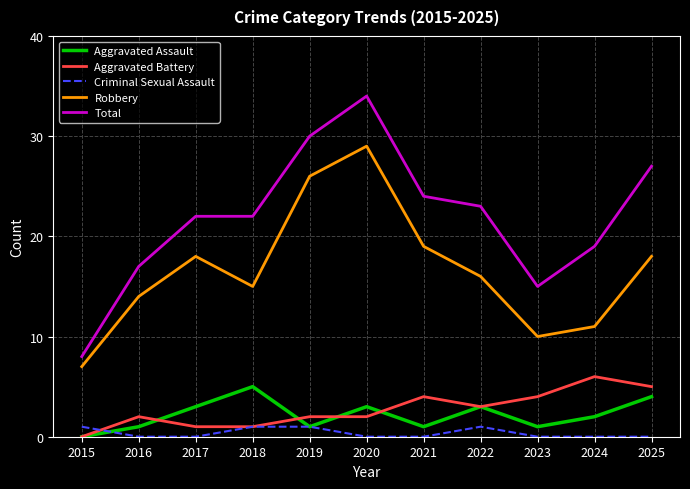

Rank the series by their maximum value, from highest to lowest.

Total, Robbery, Aggravated Battery, Aggravated Assault, Criminal Sexual Assault